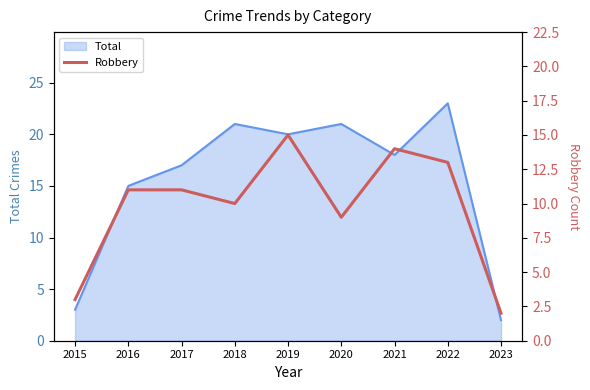

Reading right to left, list all the values displayed in this chart.

2	13	14	9	15	10	11	11	3